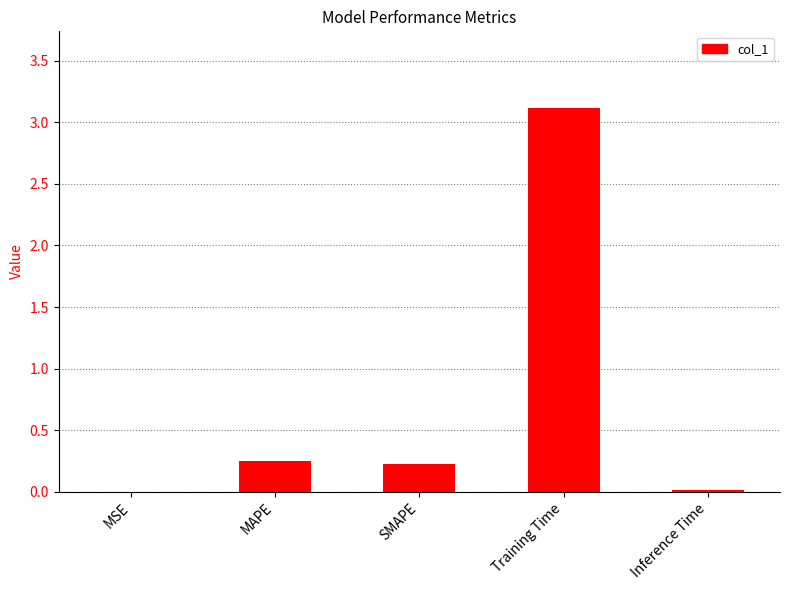

Between MSE and Training Time, which is larger?

Training Time